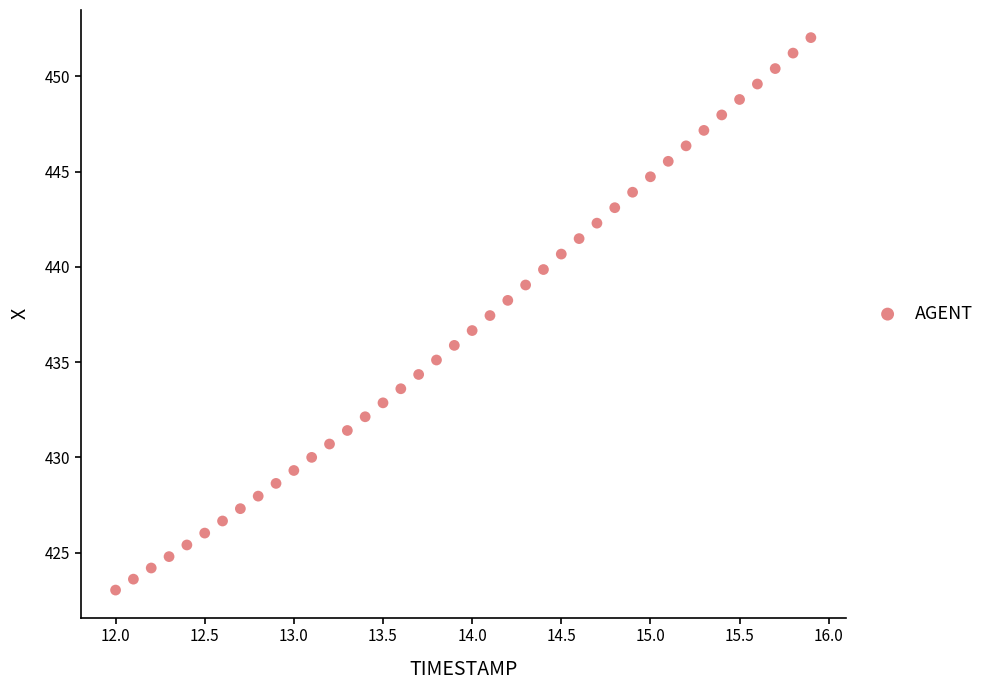

What is the range of Y values (max minus min)?

29.0